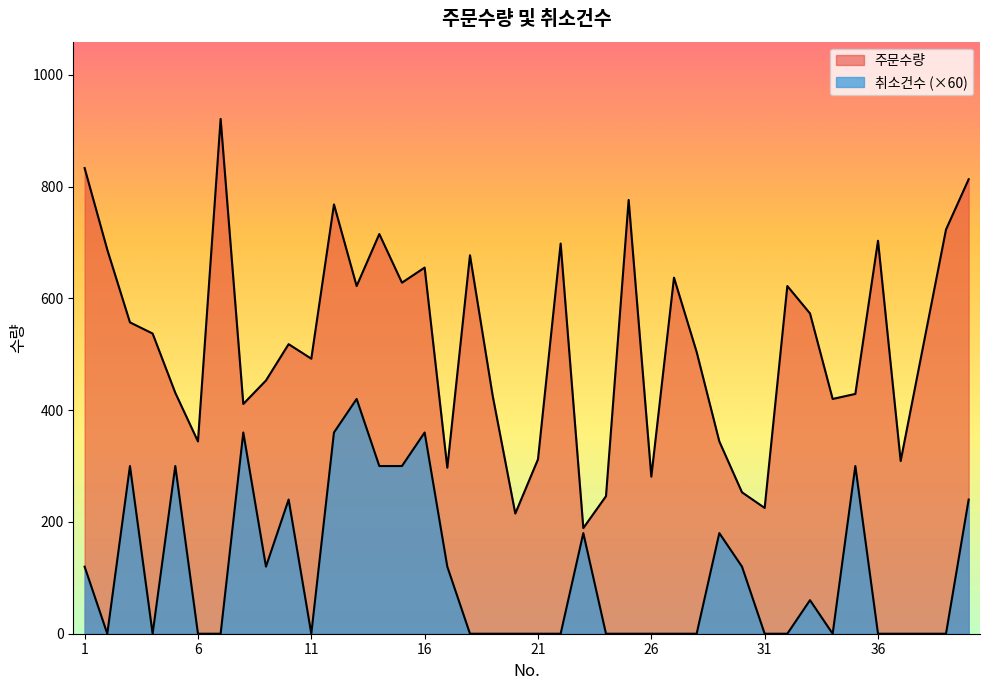

At how many categories does at least one series exceed 151?

40